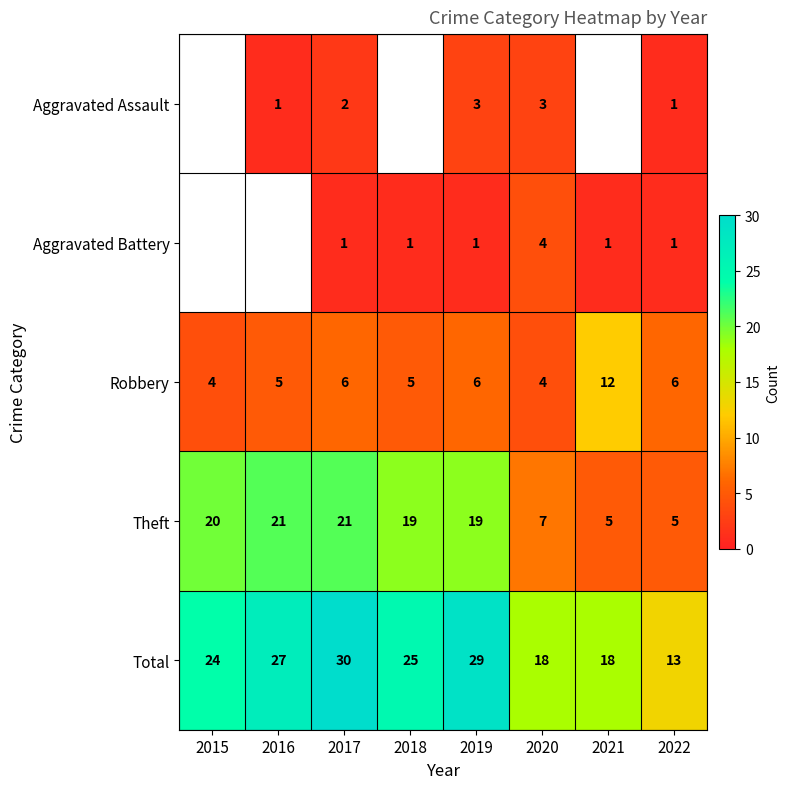

How many data points does each series have?

8